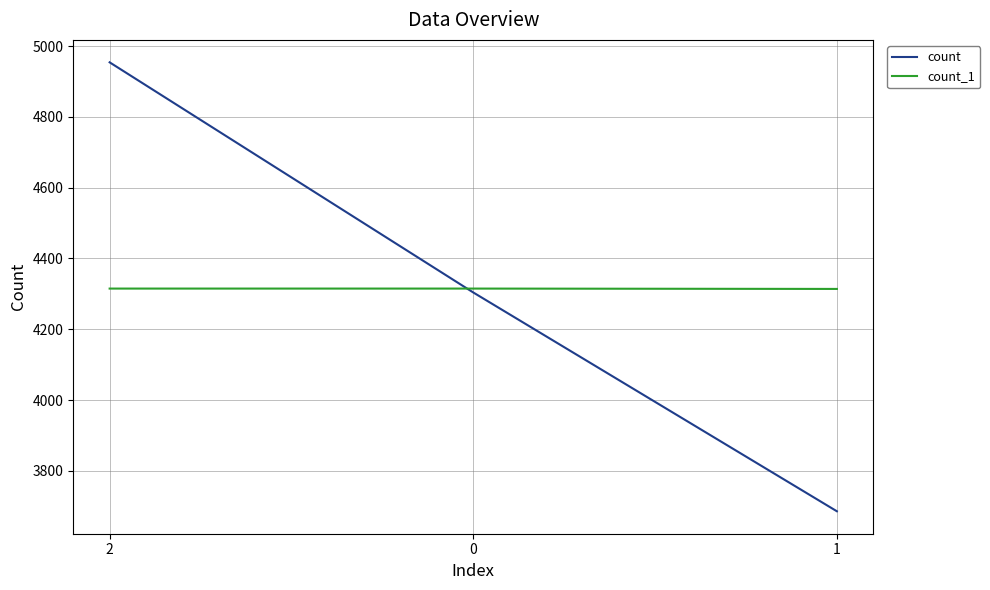

Is this an area chart (filled region under the line)?

No